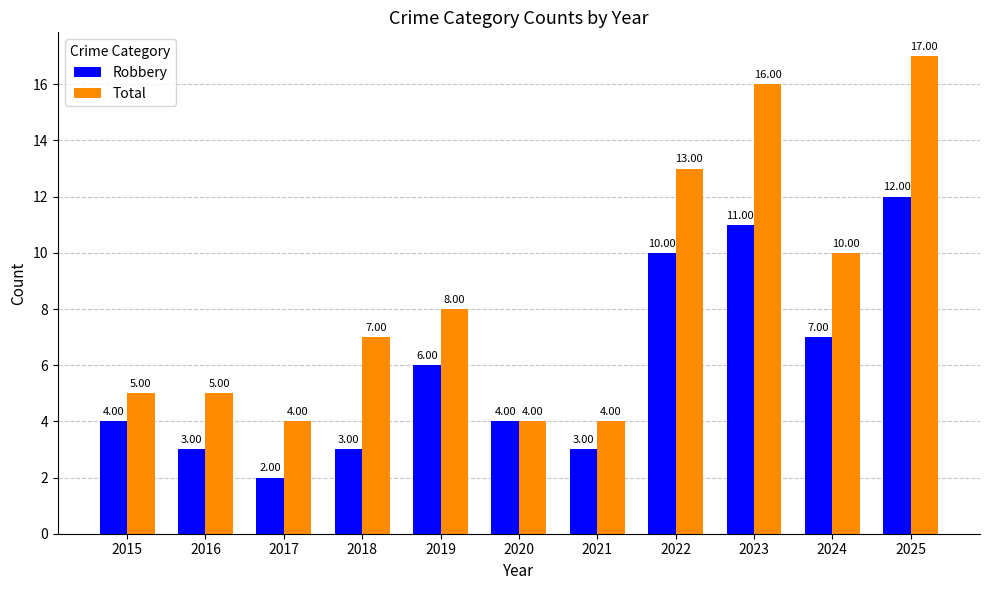

What is the spread (max minus min) of values at 2024?

3